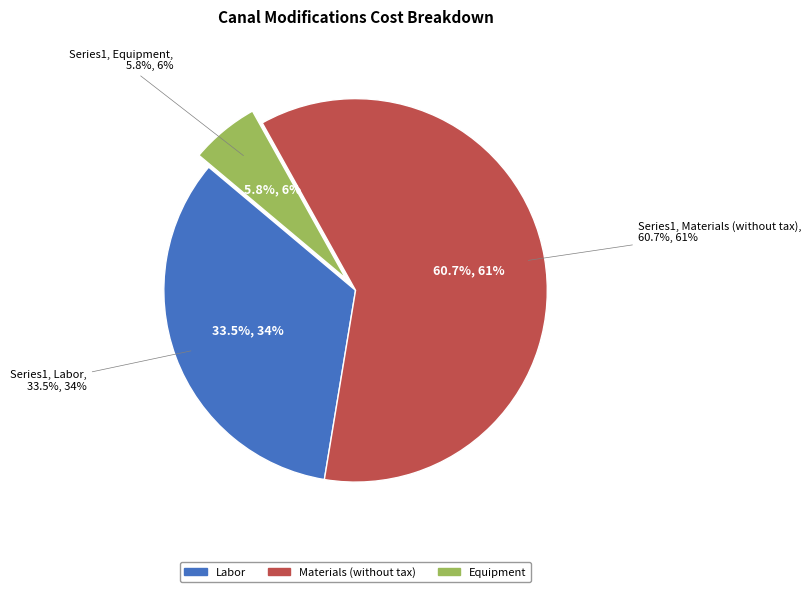

What percentage is the Labor slice, to the nearest percent?

34%